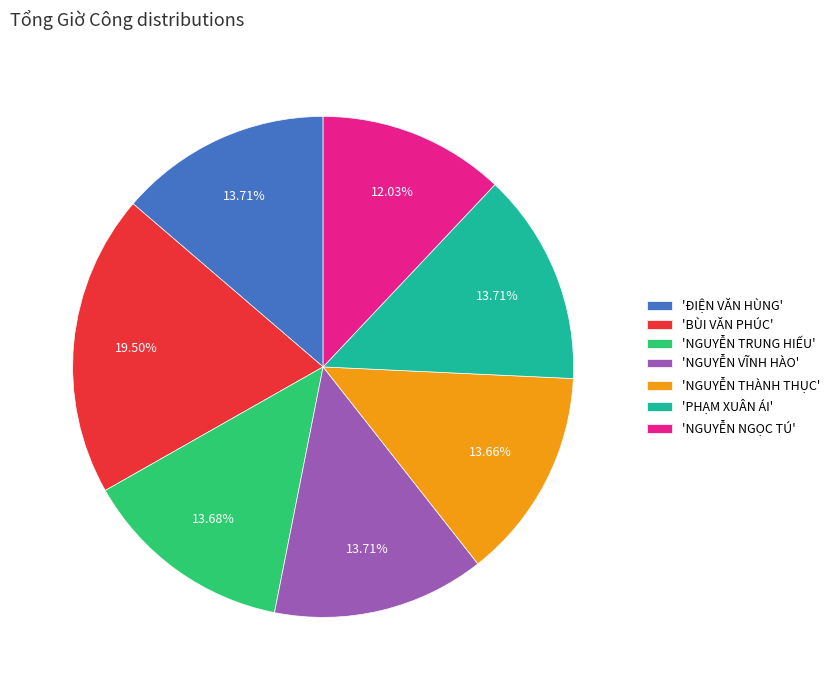

Which slice is the smallest?

'NGUYỄN NGỌC TÚ'